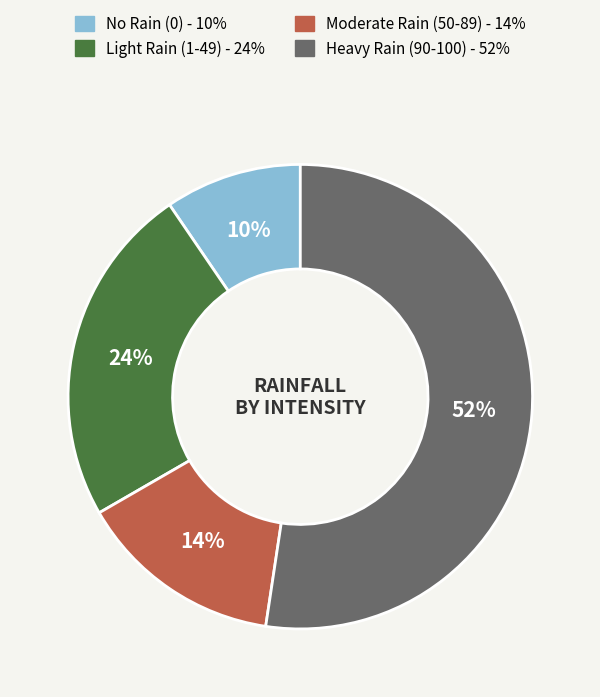

To the nearest percent, what is the average slice percentage?

25%